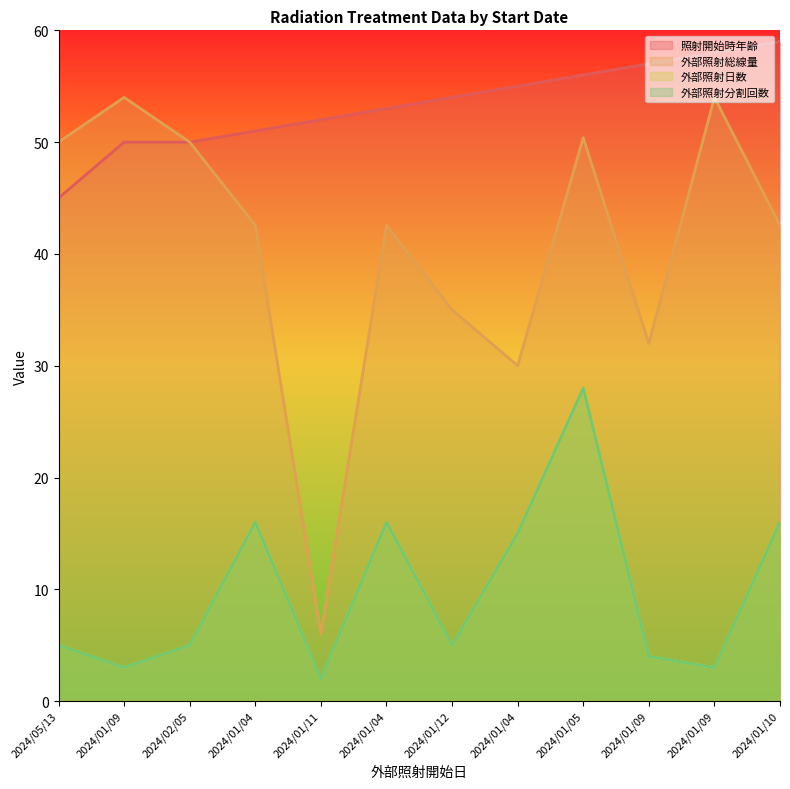

What is the approximate value of 外部照射総線量 at 2024/05/13?

50.0